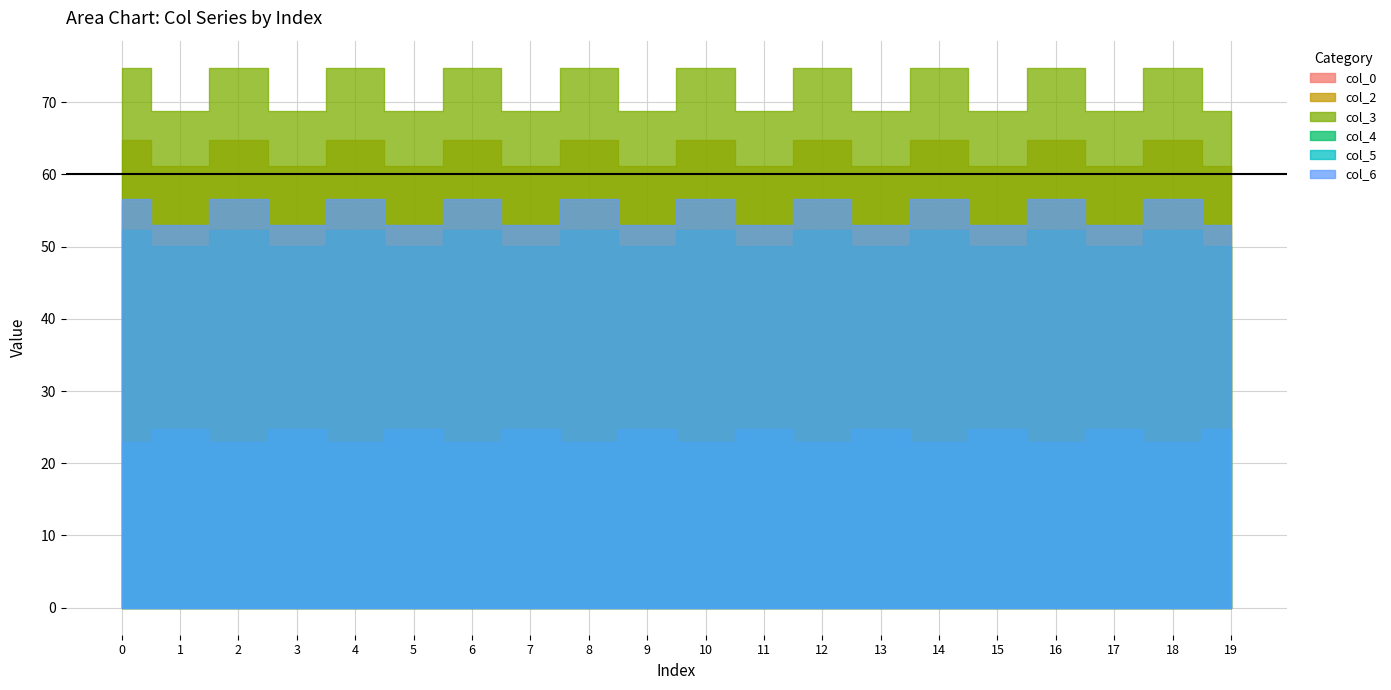

Between 4 and 16, which series saw the biggest shift?

col_0